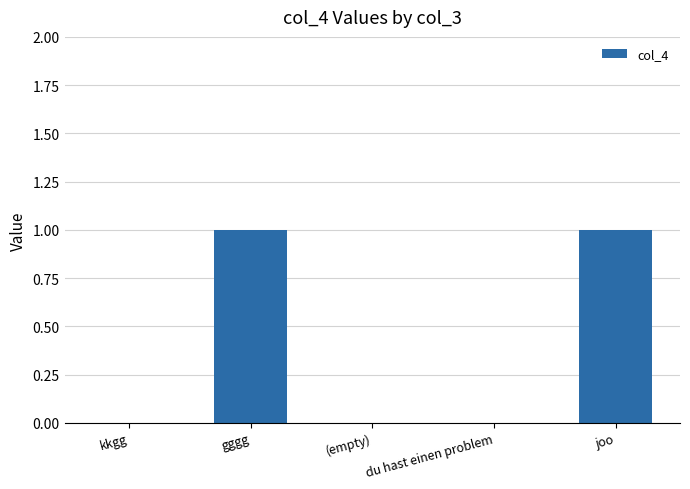

True or false: the data shows 1 at kkgg.

False